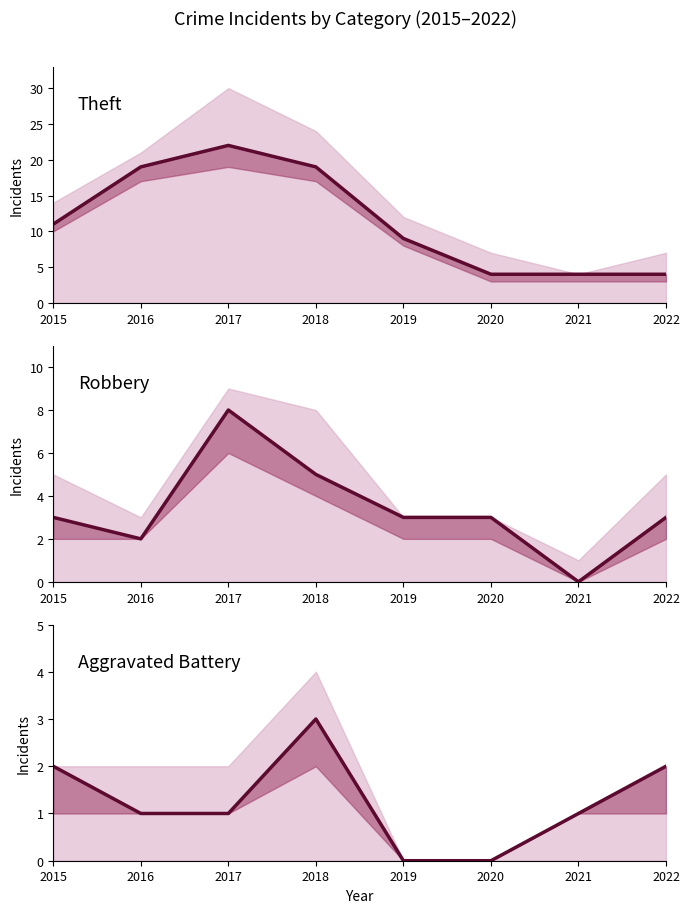

What is the value of the Robbery point at the 3rd from the left?

8